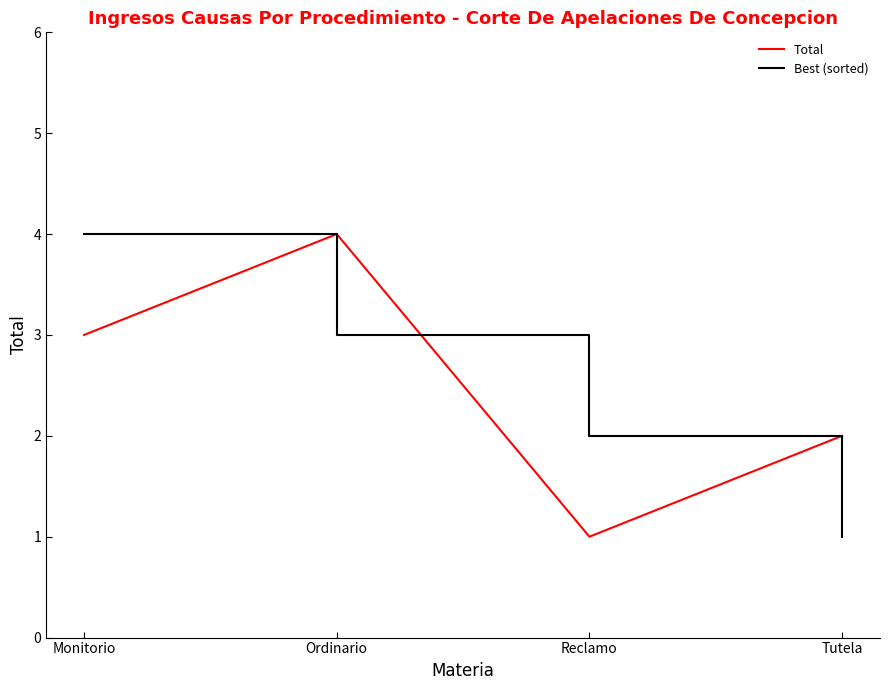

What is the sum of the Best (sorted) values at Ordinario and Monitorio?

7